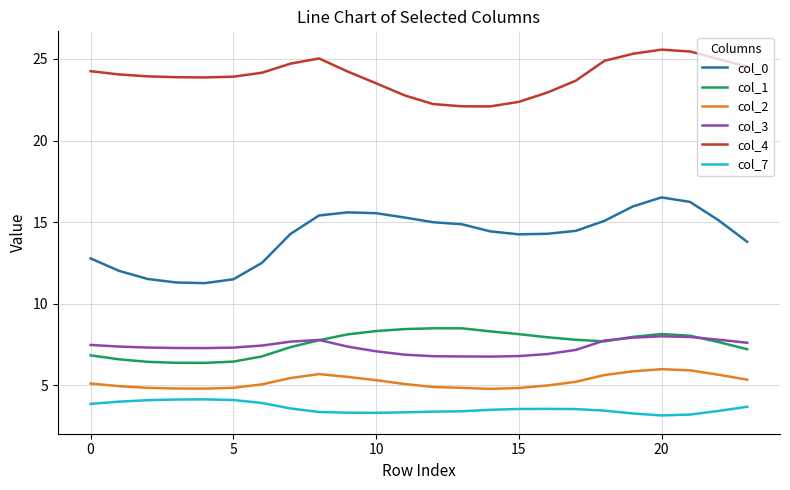

True or false: col_7 has more than 0 interior local peaks.

True